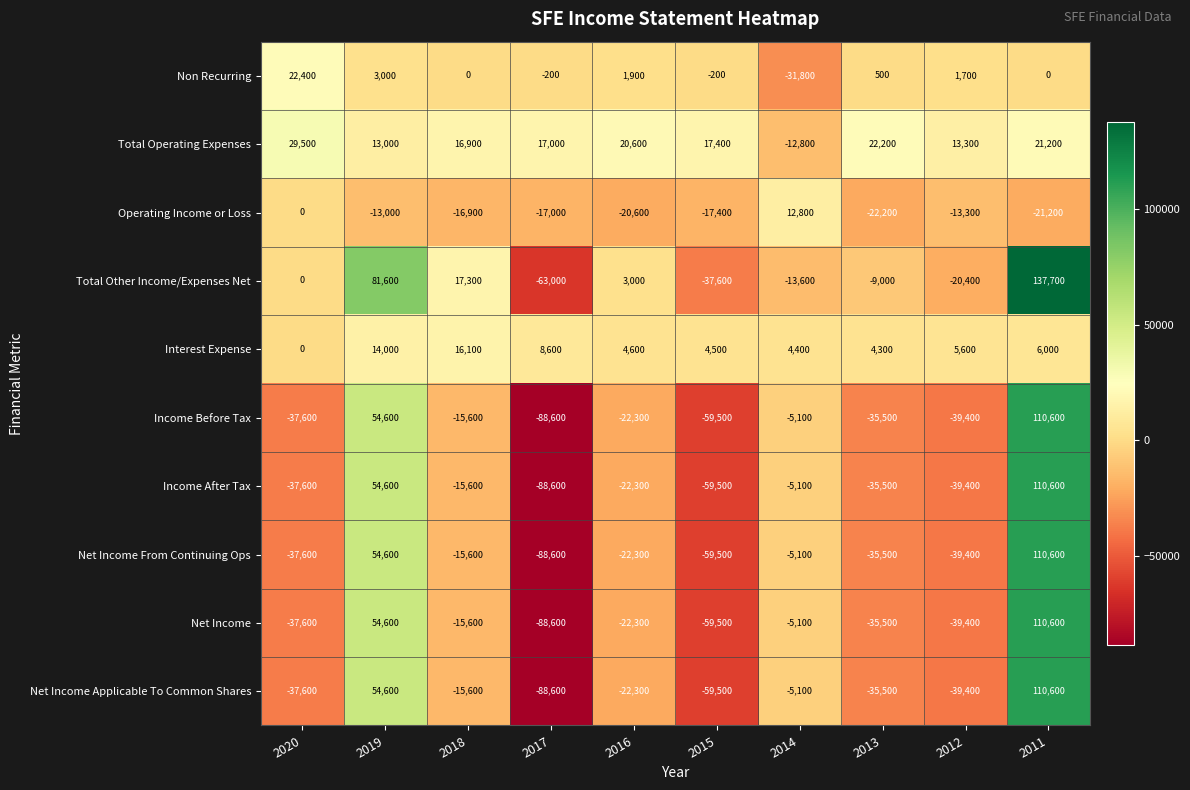

What is the total value across all series at 2014?

-66500